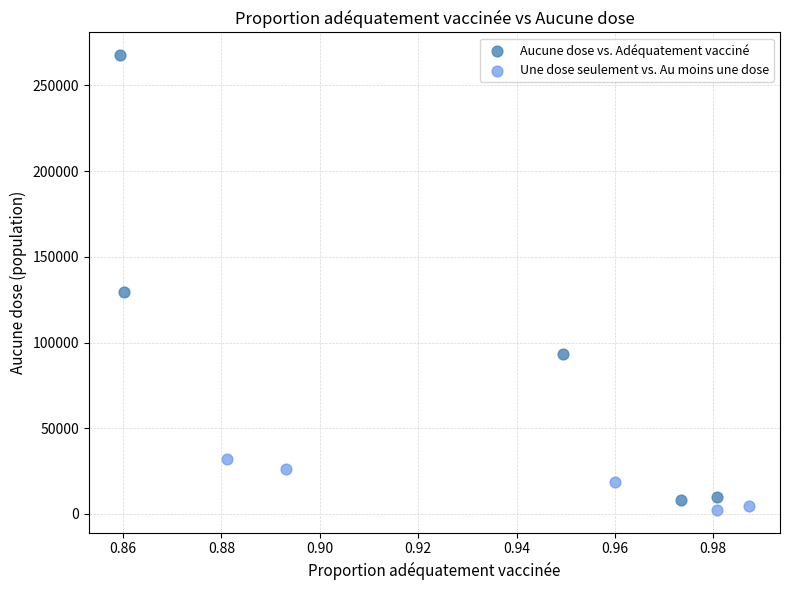

Which series has the widest spread of Y values?

Aucune dose vs. Adéquatement vacciné